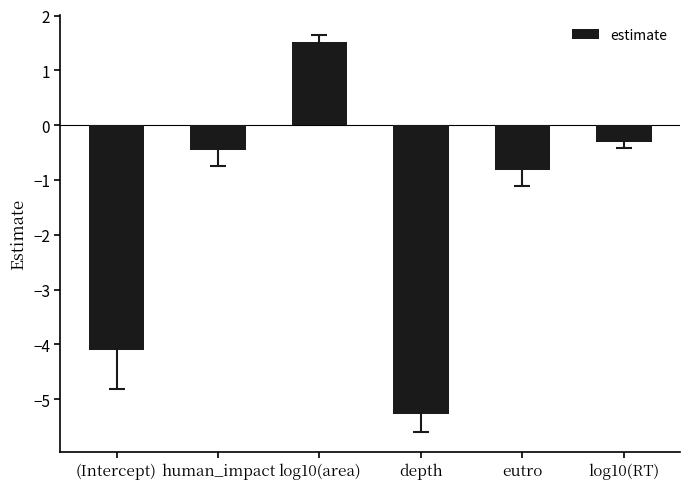

Rank the categories by value from lowest to highest.

depth, (Intercept), eutro, human_impact, log10(RT), log10(area)